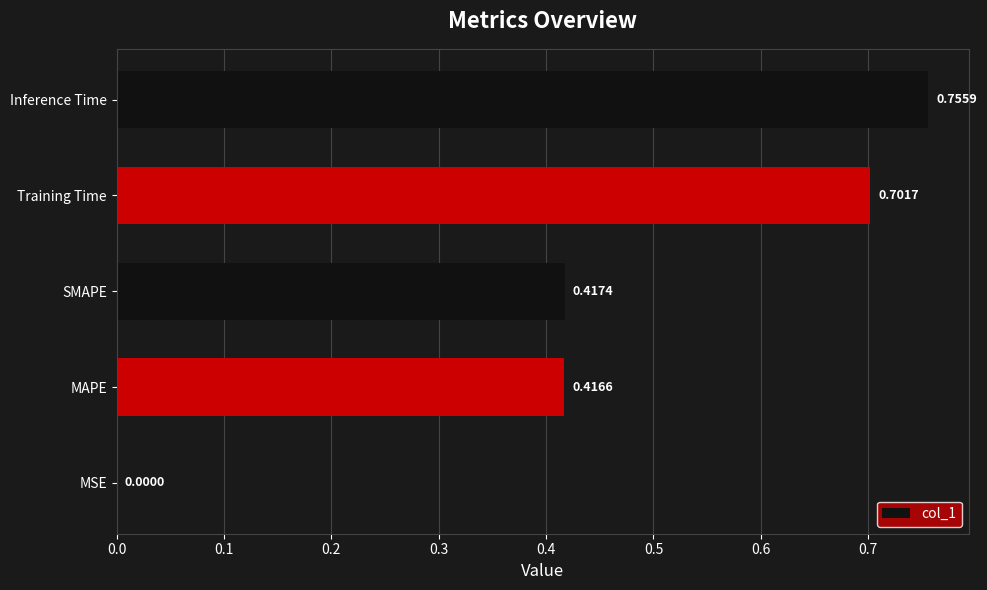

Which category has the highest value across all series?

Inference Time